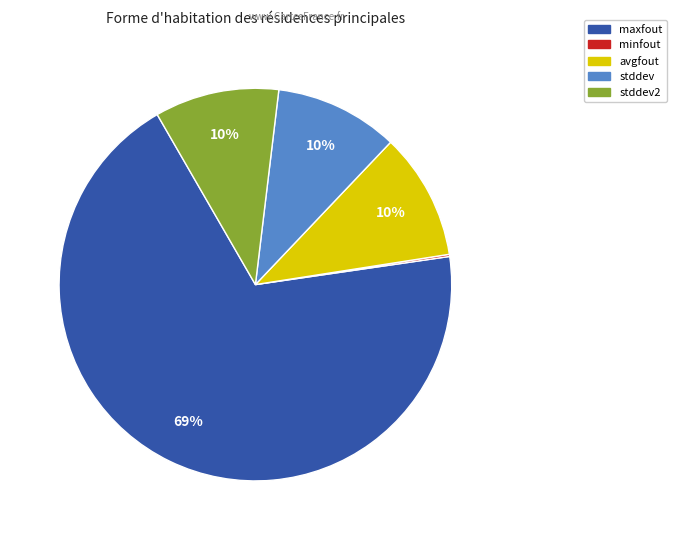

To the nearest percent, what is the average slice percentage?

20%